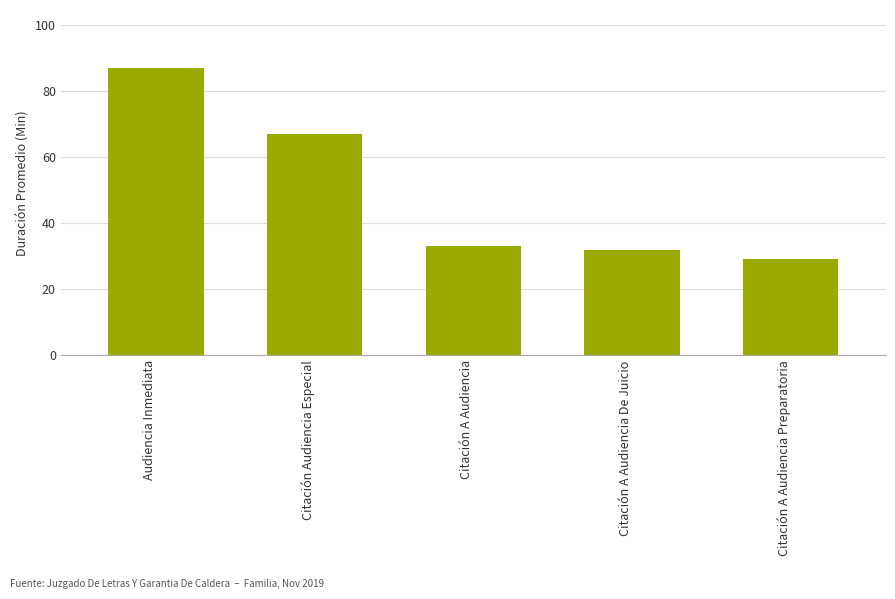

List the labels in order of value, smallest first.

Citación A Audiencia Preparatoria, Citación A Audiencia De Juicio, Citación A Audiencia, Citación Audiencia Especial, Audiencia Inmediata